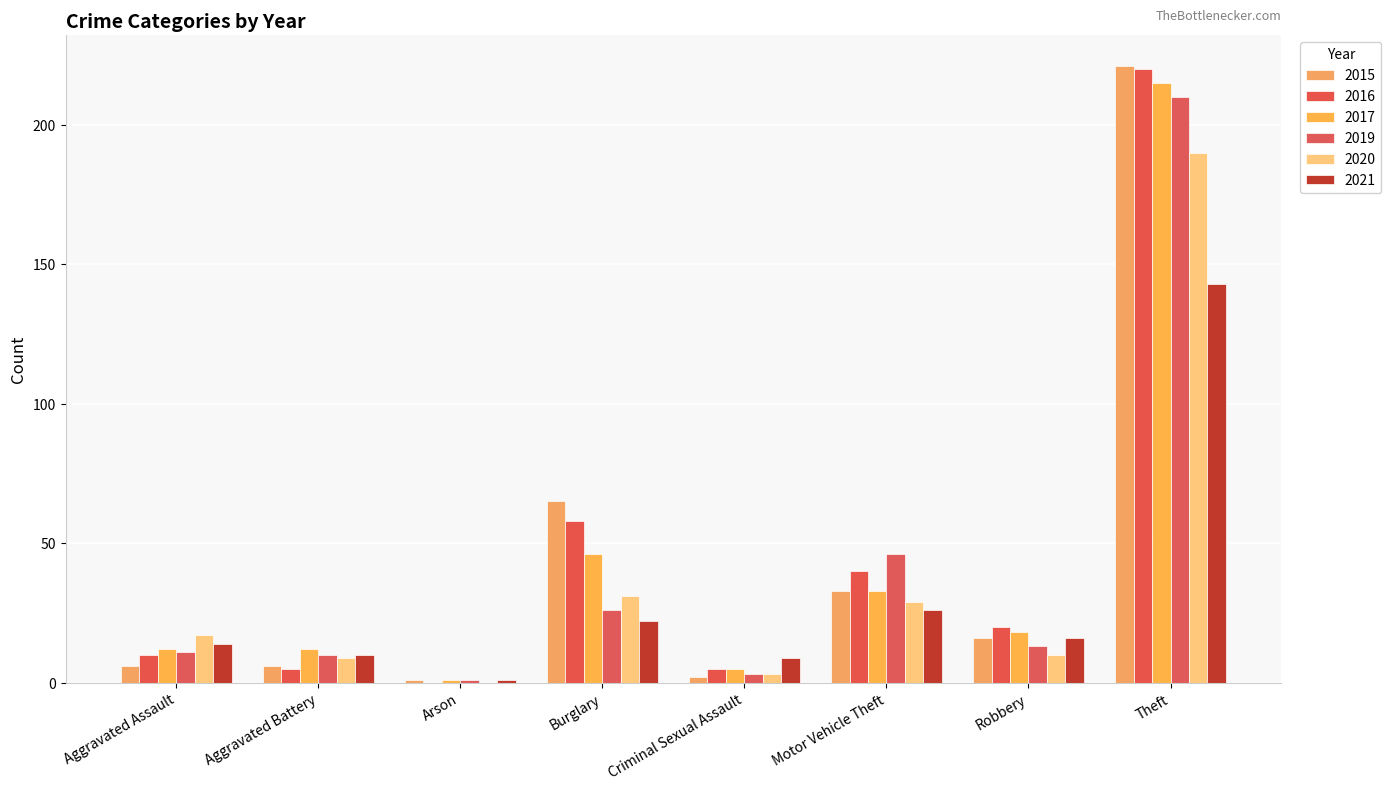

What is the highest value of the 2016 series?

220